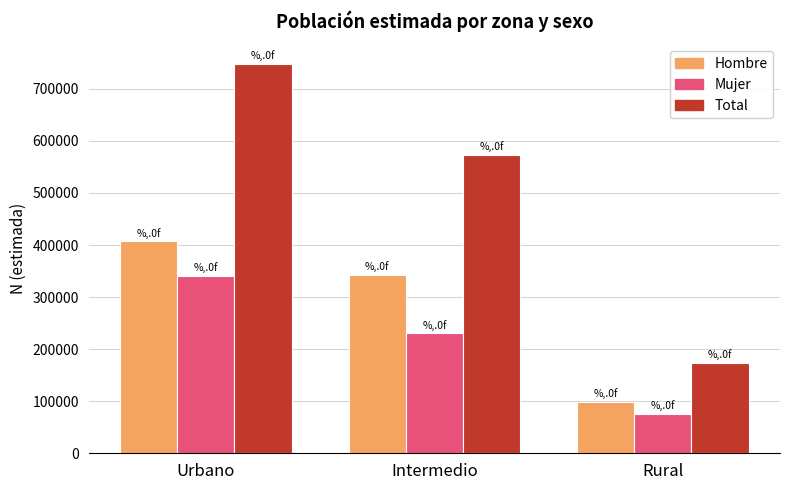

Reading left to right, list all the values displayed in this chart.

Hombre: Urbano=406952	Intermedio=342910	Rural=98600
Mujer: Urbano=341026	Intermedio=230467	Rural=75226
Total: Urbano=747978	Intermedio=573377	Rural=173826